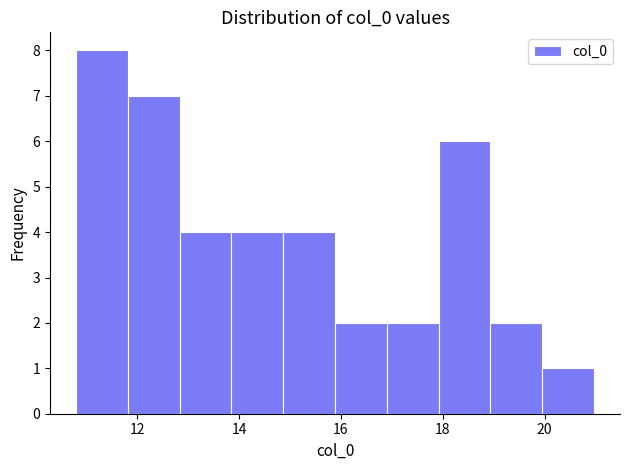

What is the height of the bar covering 14.8 to 15.8 on the x-axis? Neither the bar edges nor the heights are printed on the chart, so give them approximately, as read against the axes.

4